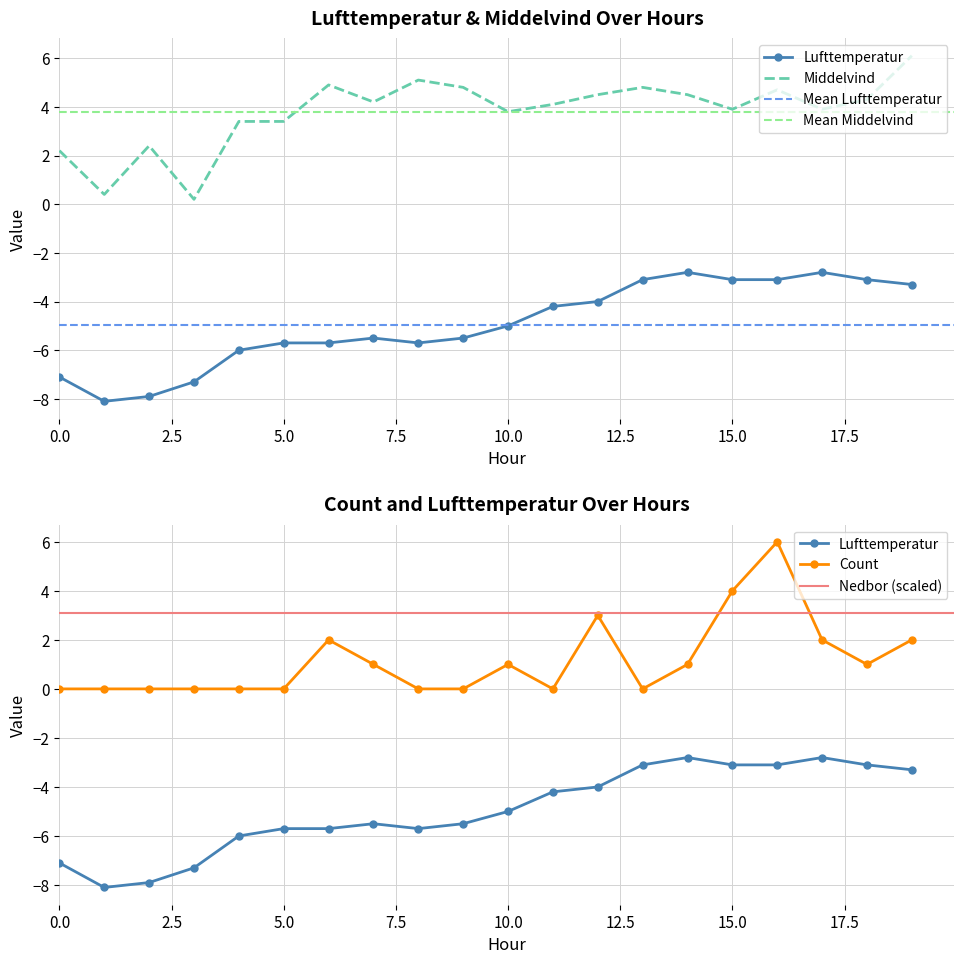

What is the spread (max minus min) of values at 11?

8.3